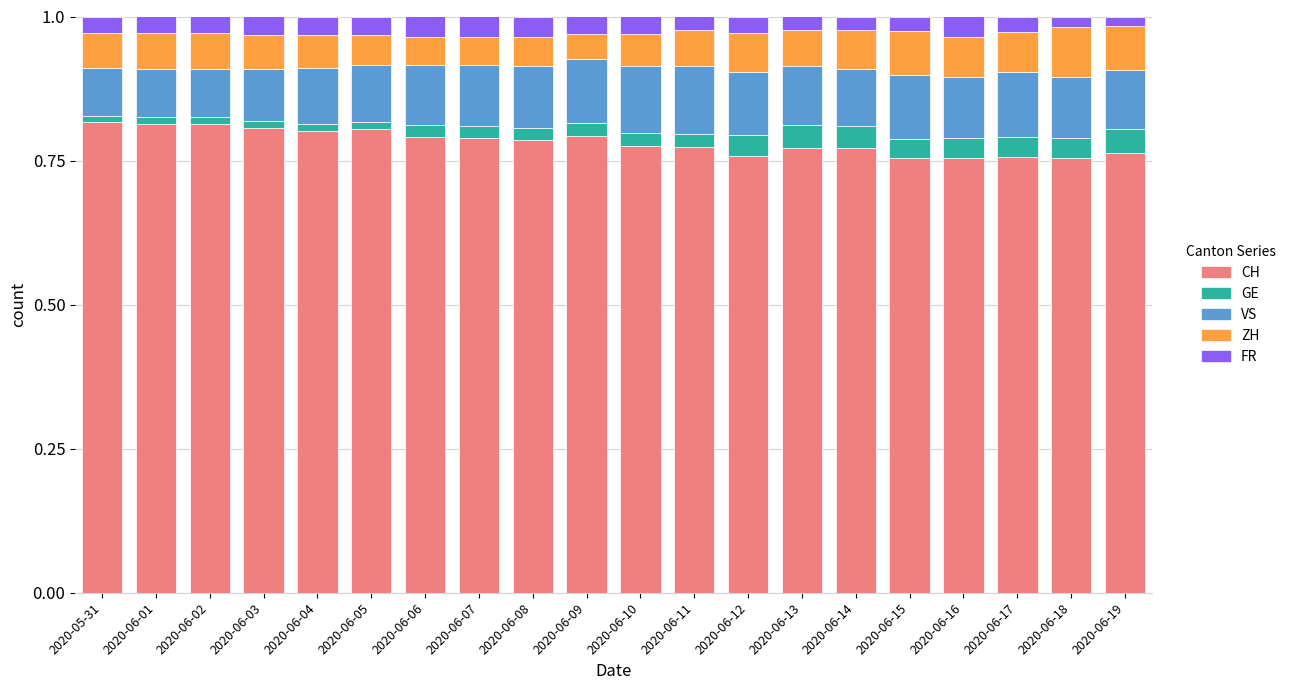

Count the CH values in the range 0 to 1.

20